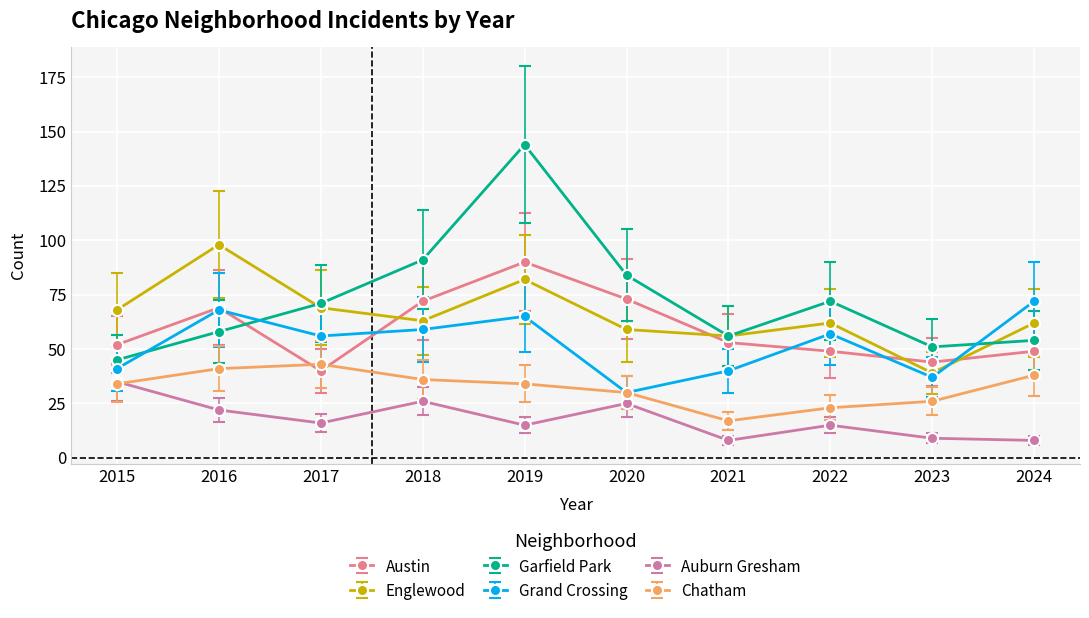

List the series in order of their peak value, lowest first.

Auburn Gresham, Chatham, Grand Crossing, Austin, Englewood, Garfield Park